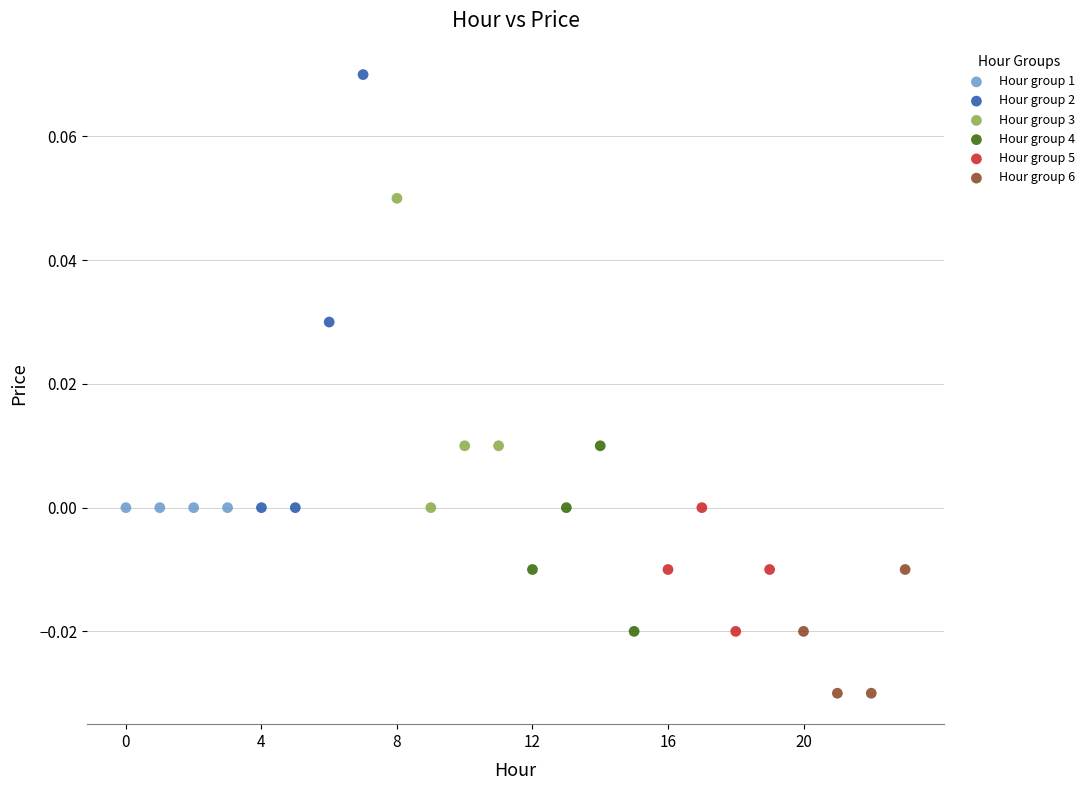

Which series reaches the minimum Y coordinate?

Hour group 6